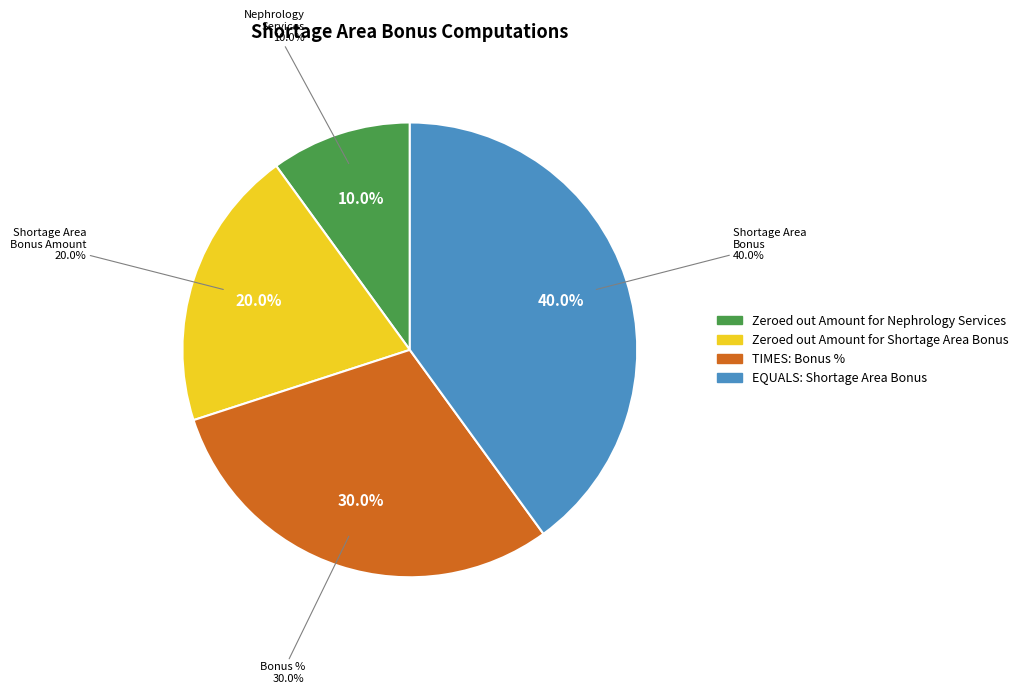

Is there a majority slice in this chart?

No